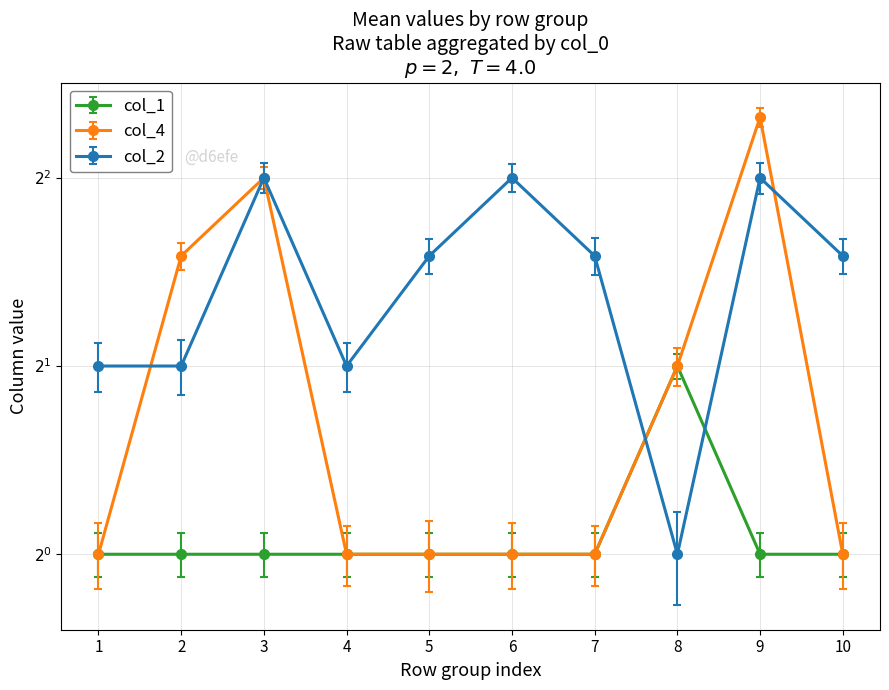

How many times do col_2 and col_4 cross each other?

3